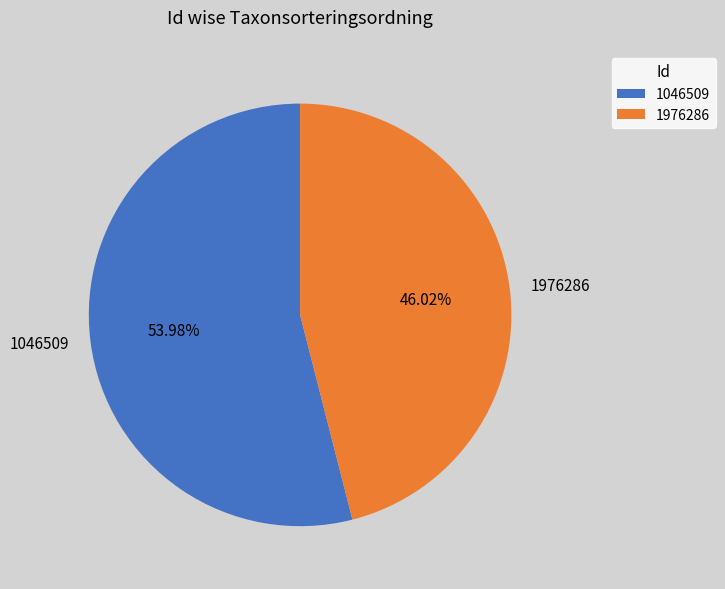

What percentage is NOT represented by 1046509?

46.0%